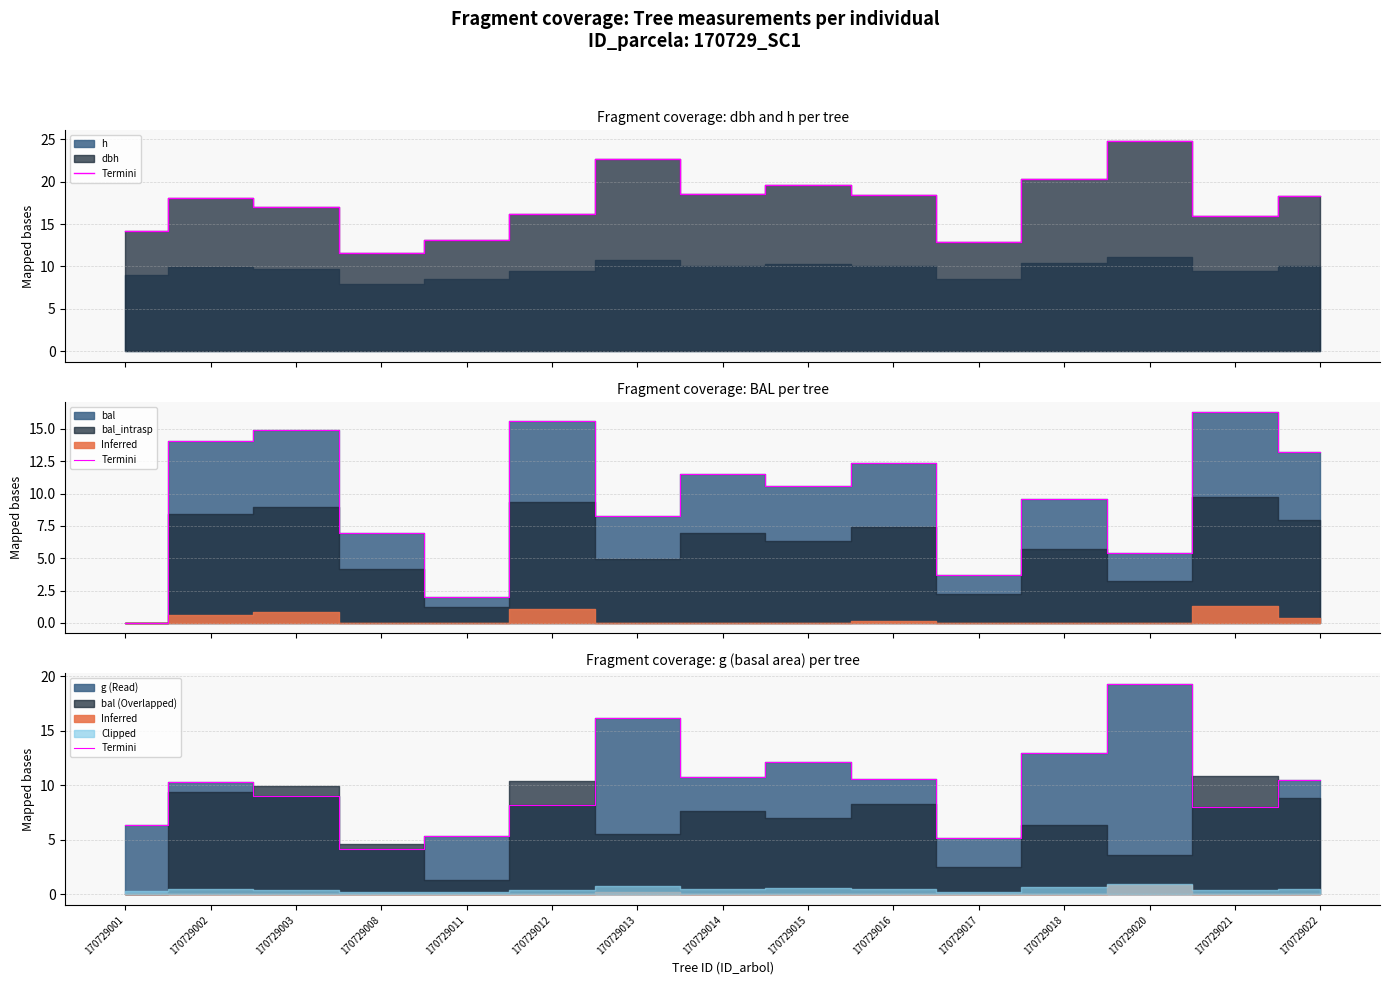

What is the difference between the values at 170729015 and 170729018?

0.8